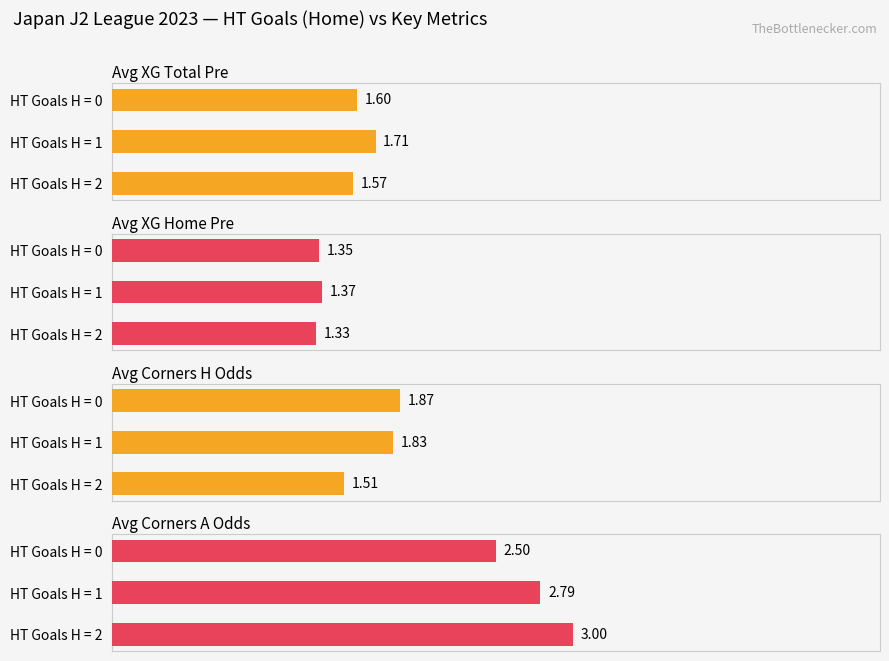

List the labels in order of Avg Corners A Odds value, largest first.

HT Goals H = 2, HT Goals H = 1, HT Goals H = 0